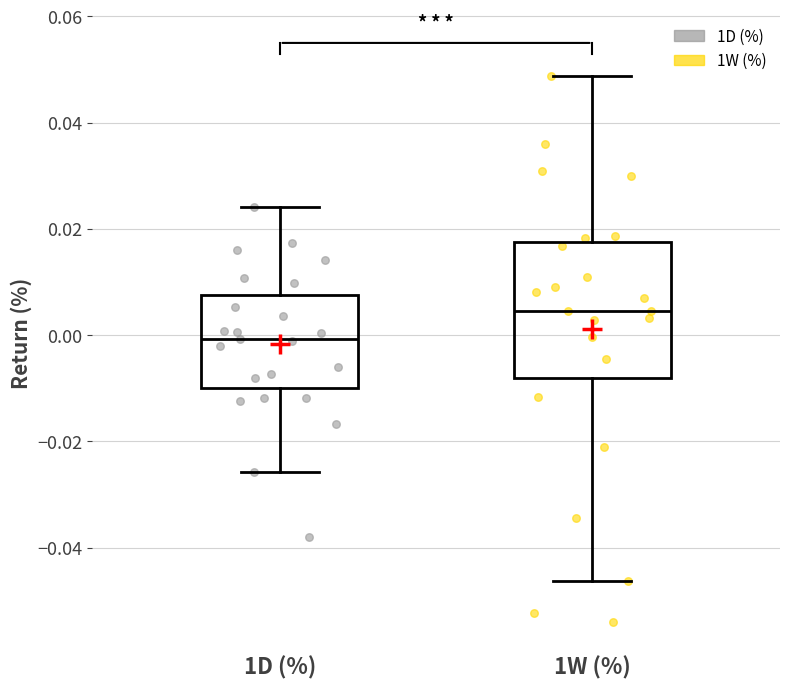

Where does the upper whisker of the box for 1D (%) end on the y-axis? The values are not printed on the chart, so give them approximately, as read against the axis.

0.024